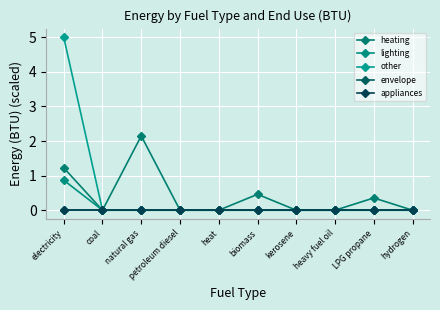

True or false: appliances and envelope cross at least once.

False